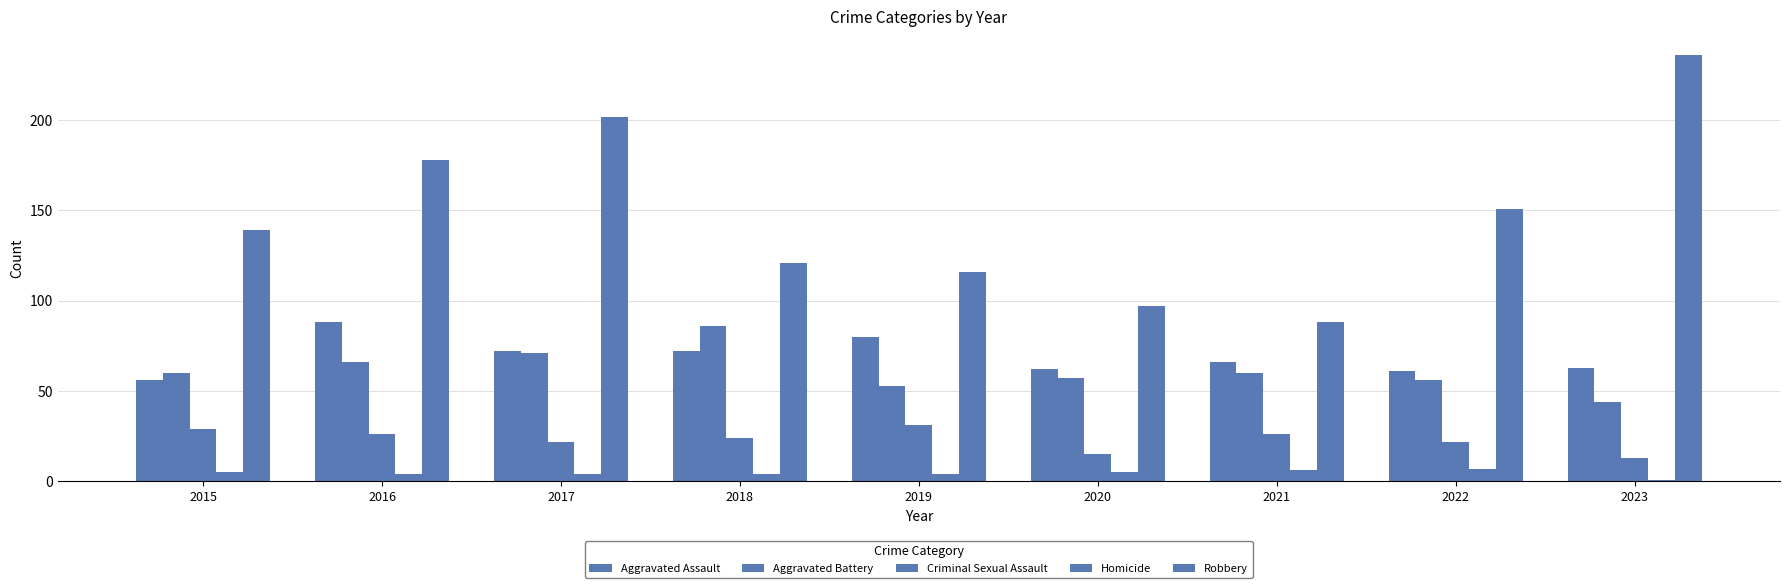

Is it true that Homicide equals 6 at 2021?

True